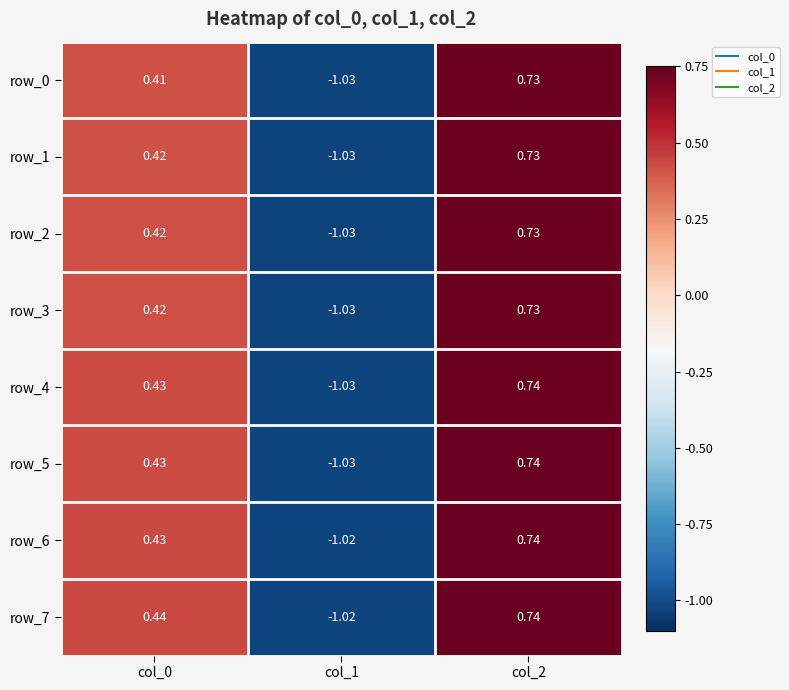

Which category has the lowest value in the row_4 series?

col_1